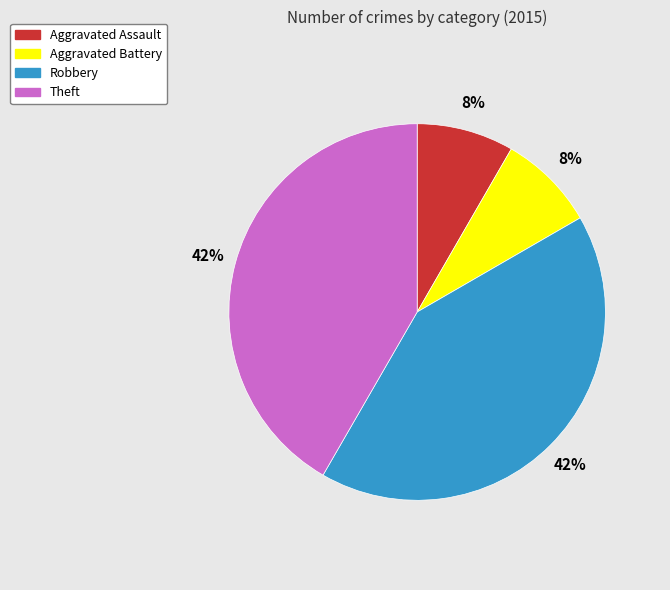

To the nearest percent, what percentage of the pie is Theft?

42%